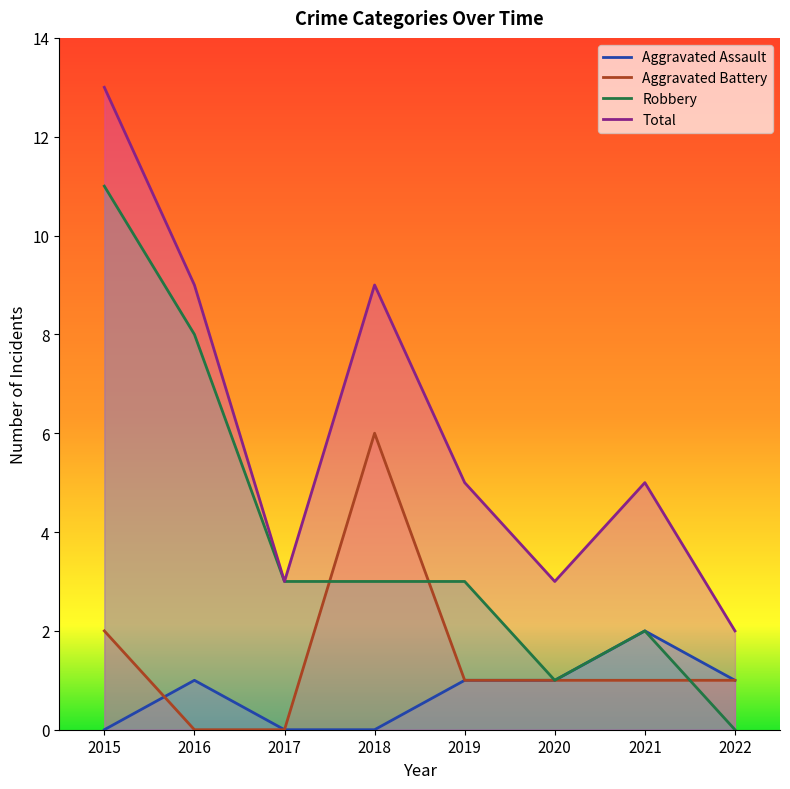

What is the total value across all series at 2017?

6